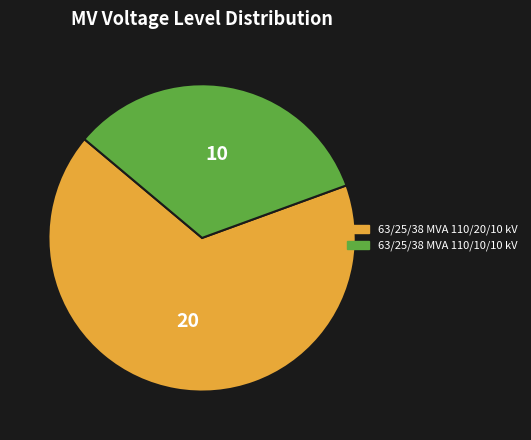

Is the sum of 63/25/38 MVA 110/20/10 kV and 63/25/38 MVA 110/10/10 kV greater than half?

Yes